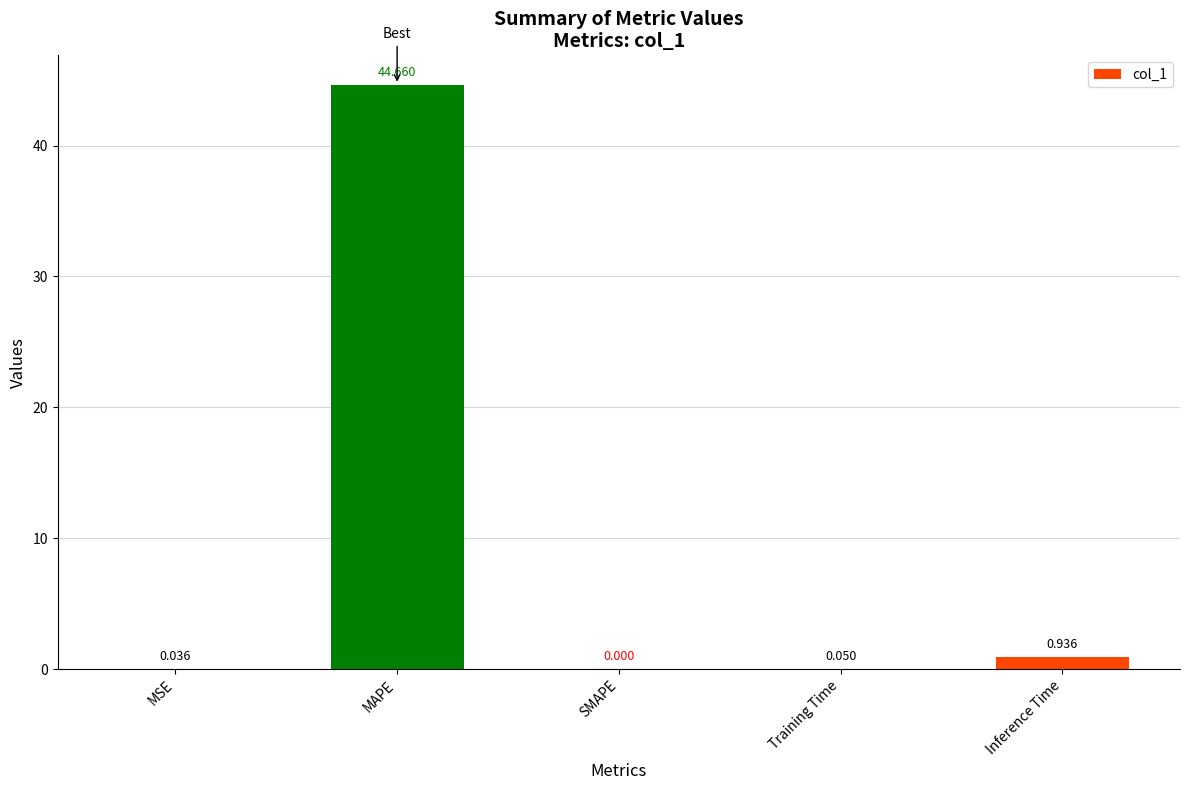

Which has a higher value, MAPE or SMAPE?

MAPE